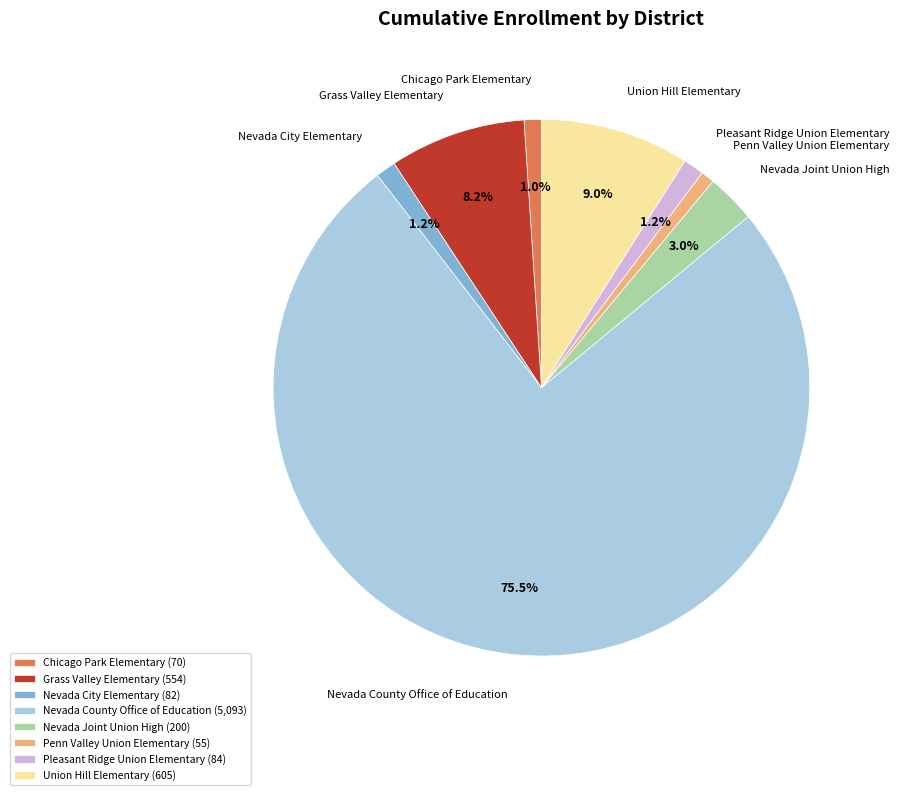

Approximately how many times larger is the value at Chicago Park Elementary compared to Pleasant Ridge Union Elementary?

0.8